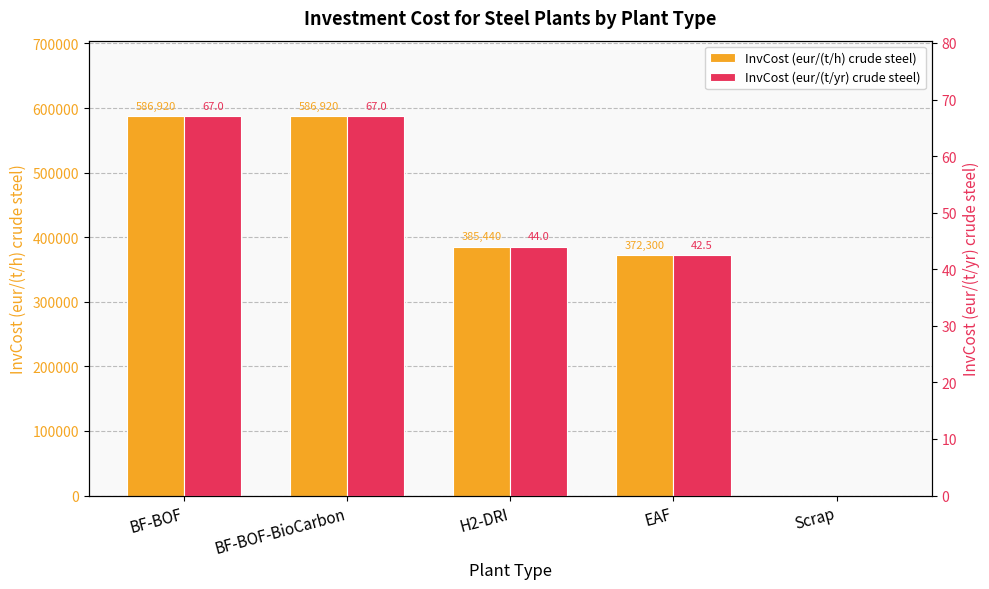

Which series has the largest total across all categories?

InvCost (eur/(t/h) crude steel)